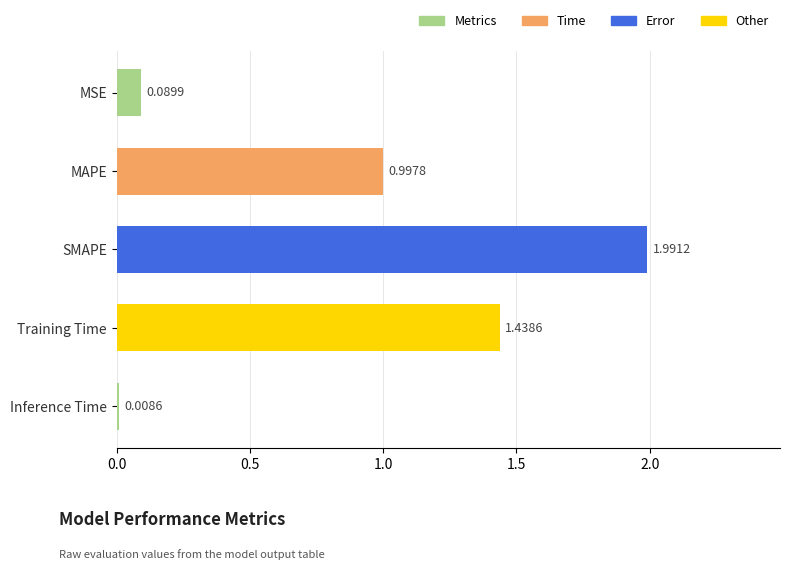

What is the average value?

0.9